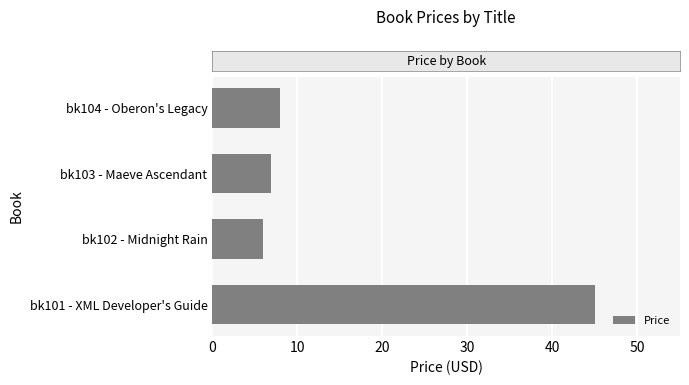

Approximately how many times larger is the value at bk103 - Maeve Ascendant compared to bk104 - Oberon's Legacy?

0.9